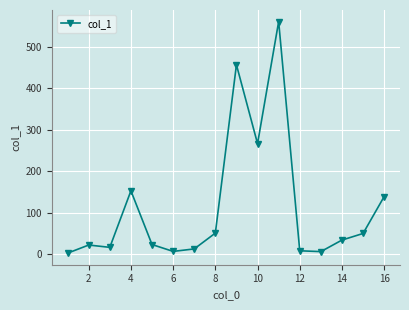

How many points are higher than both their immediate neighbors (excluding endpoints)?

4